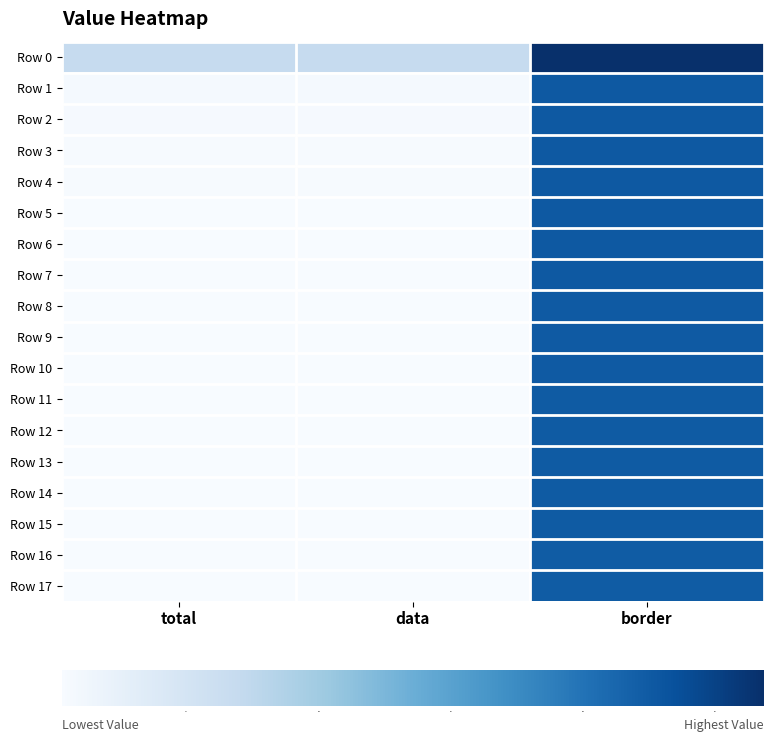

What is the spread (max minus min) of values at total?

0.1